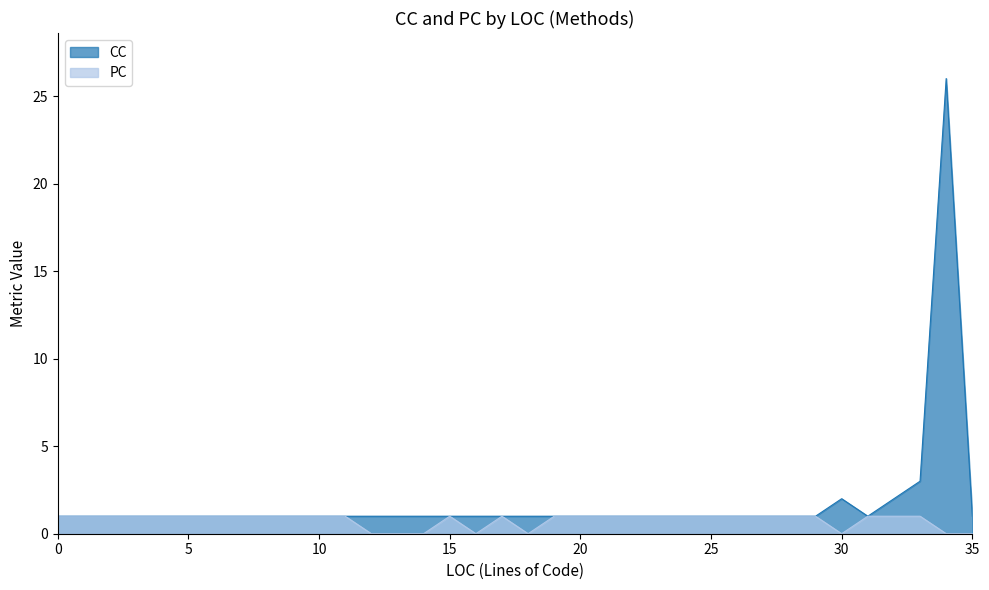

True or false: CC has a value of 1 at 29.

True